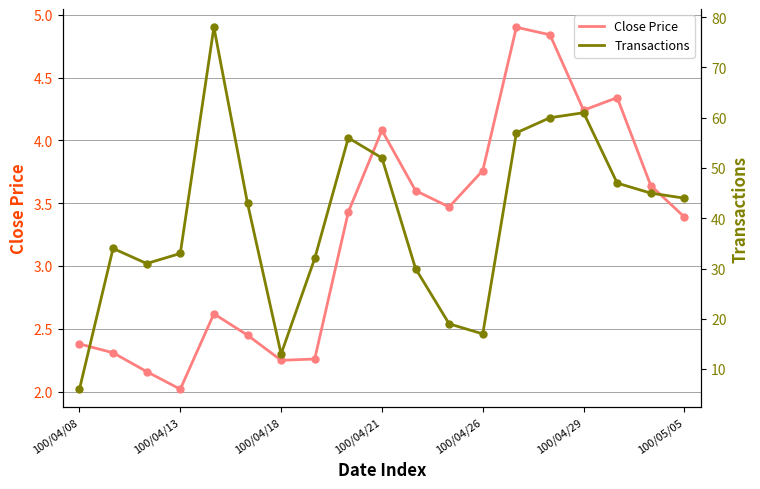

Which series changed the most between 8 and 10?

Transactions